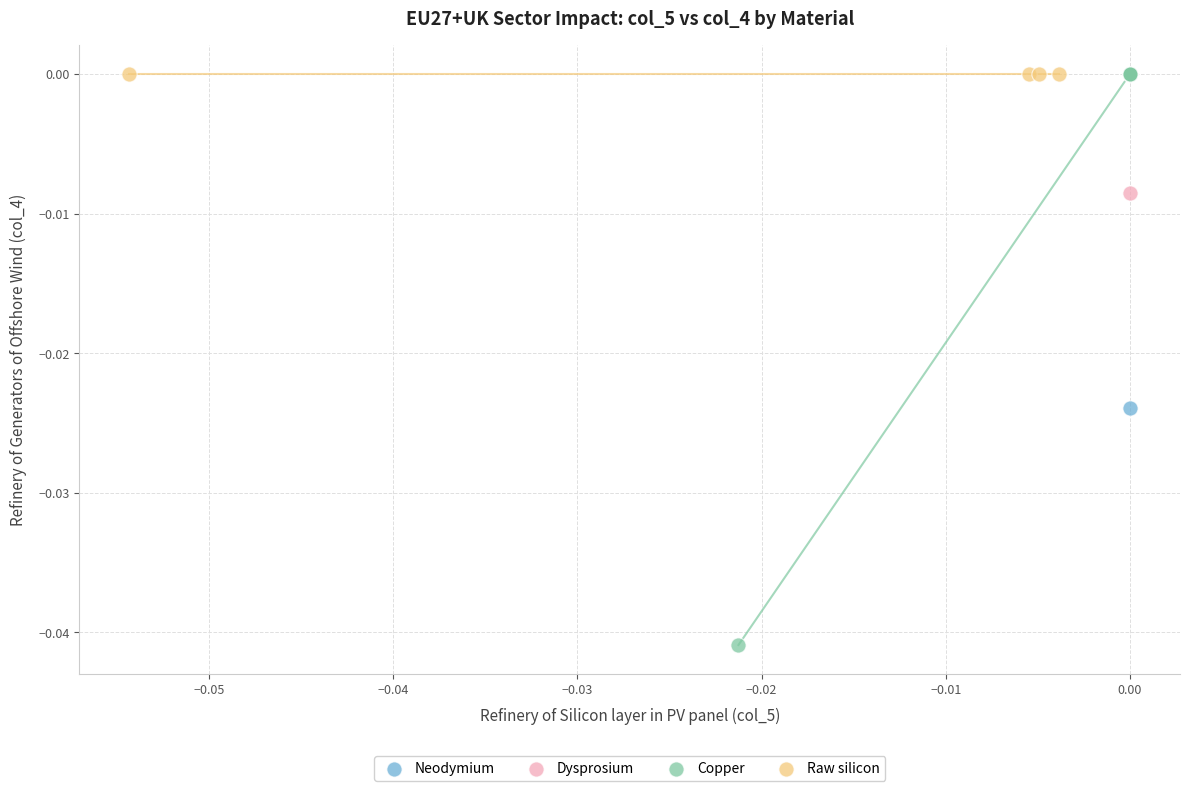

Which series contains the lowest Y value?

Copper